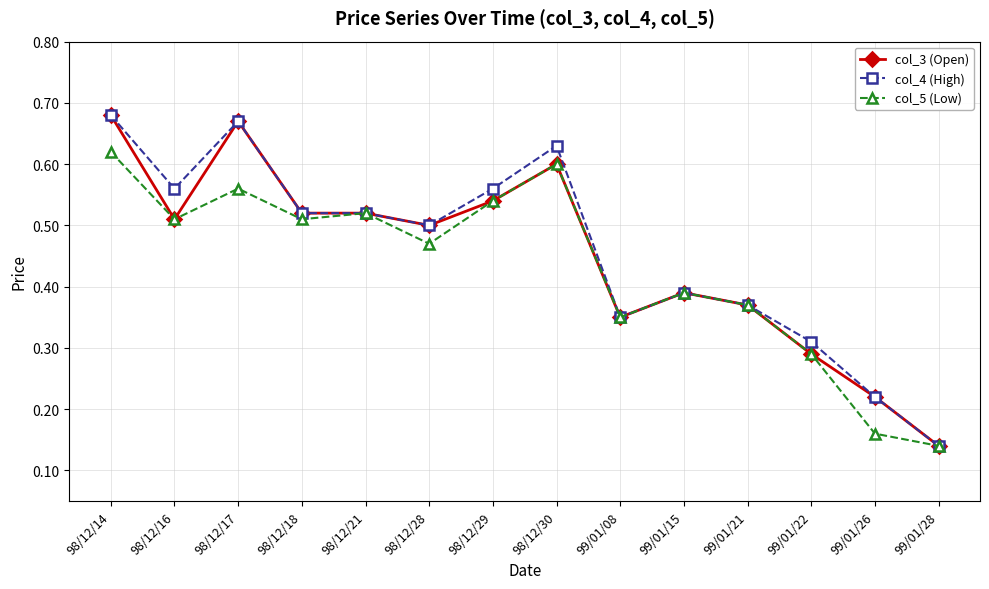

How many col_5 (Low) values are between 0 and 1?

14